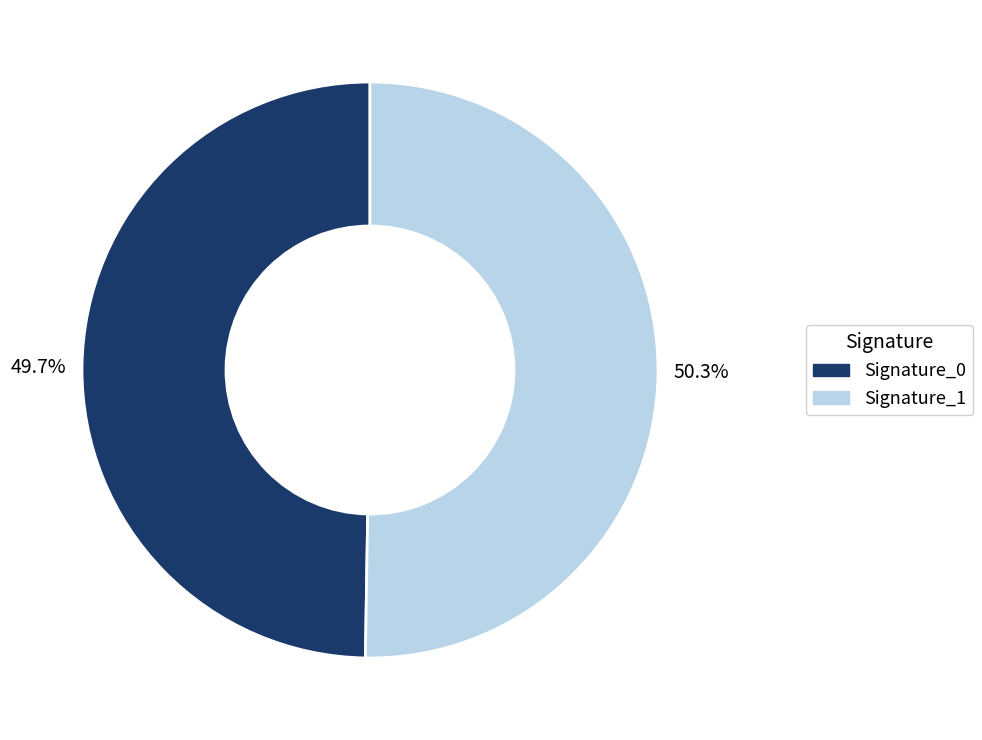

Which slice is the largest?

Signature_1